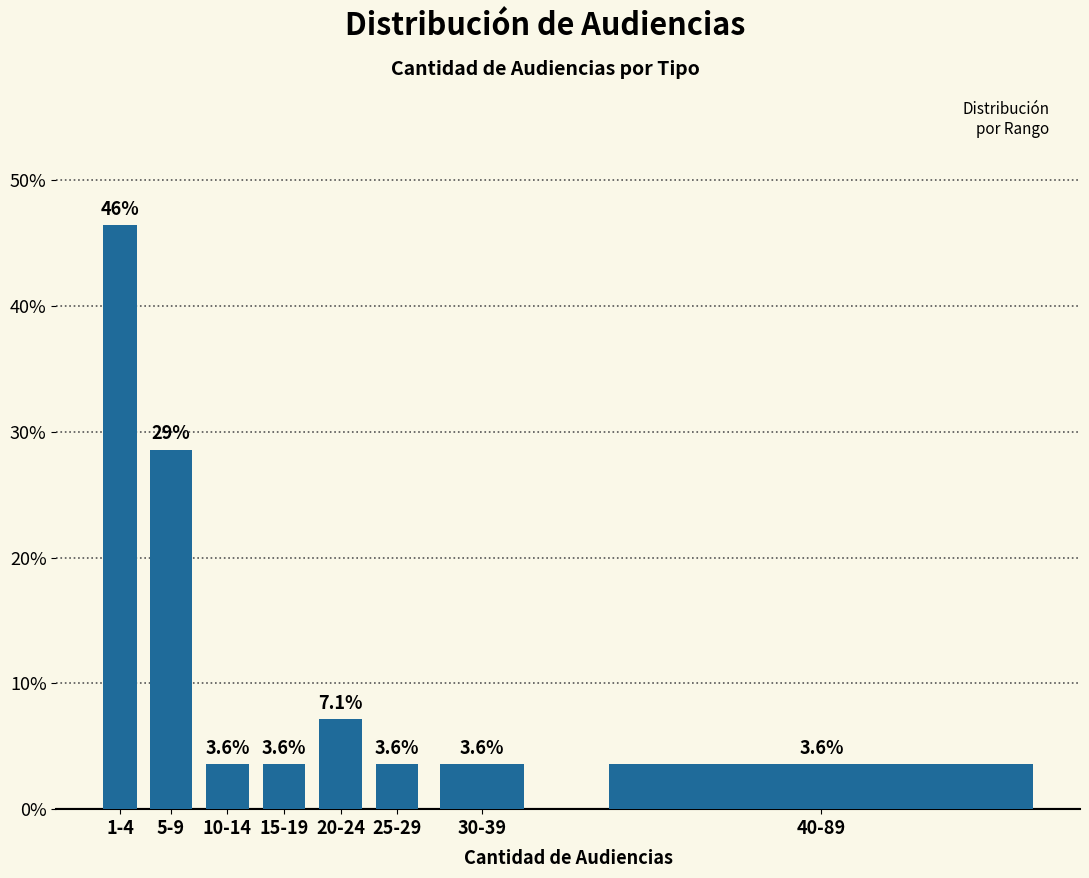

Reading left to right, extract all data points from this chart.

46.4	28.6	3.6	3.6	7.1	3.6	3.6	3.6